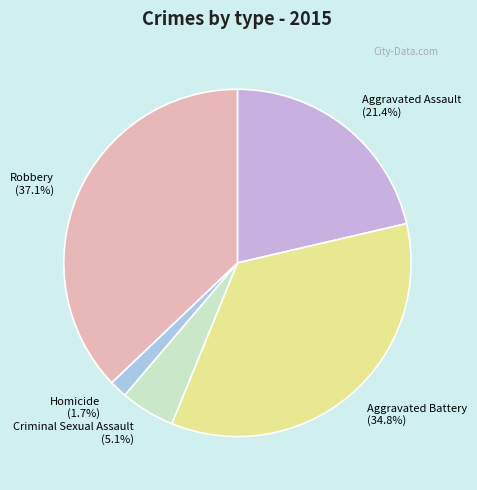

How many segments does this pie chart have?

5